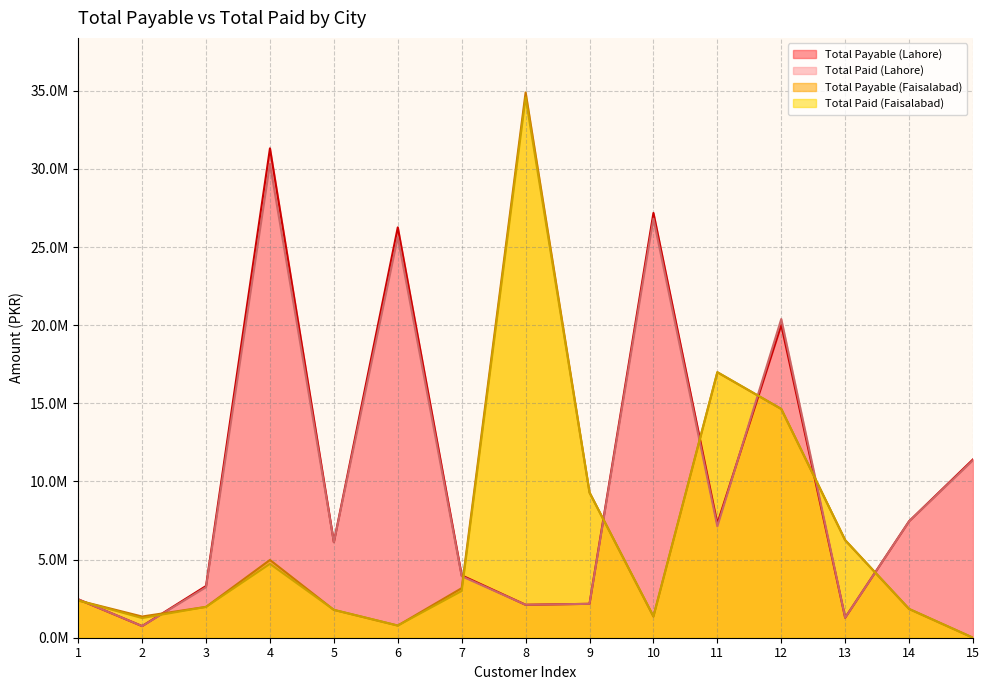

Where does the Total Payable (Lahore) series first go above 6113627?

4